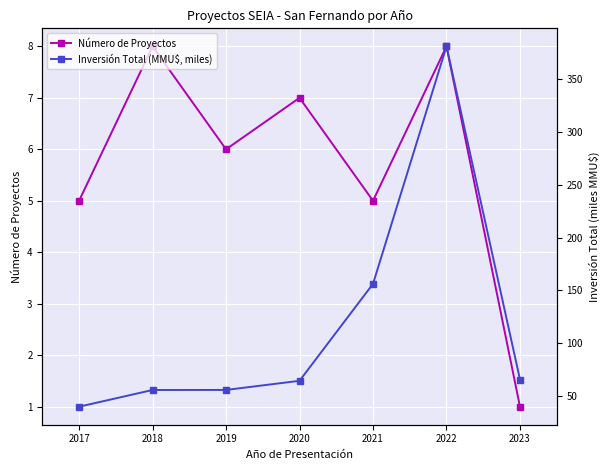

Is it true that Número de Proyectos equals 8.0 at 2018?

True